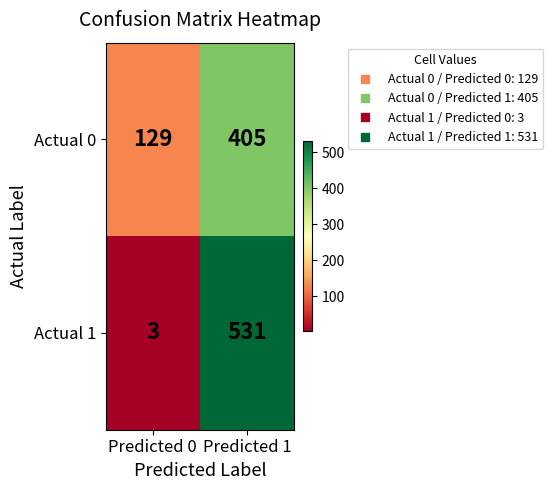

What is the sum of the Actual 1 values at Predicted 0 and Predicted 1?

534